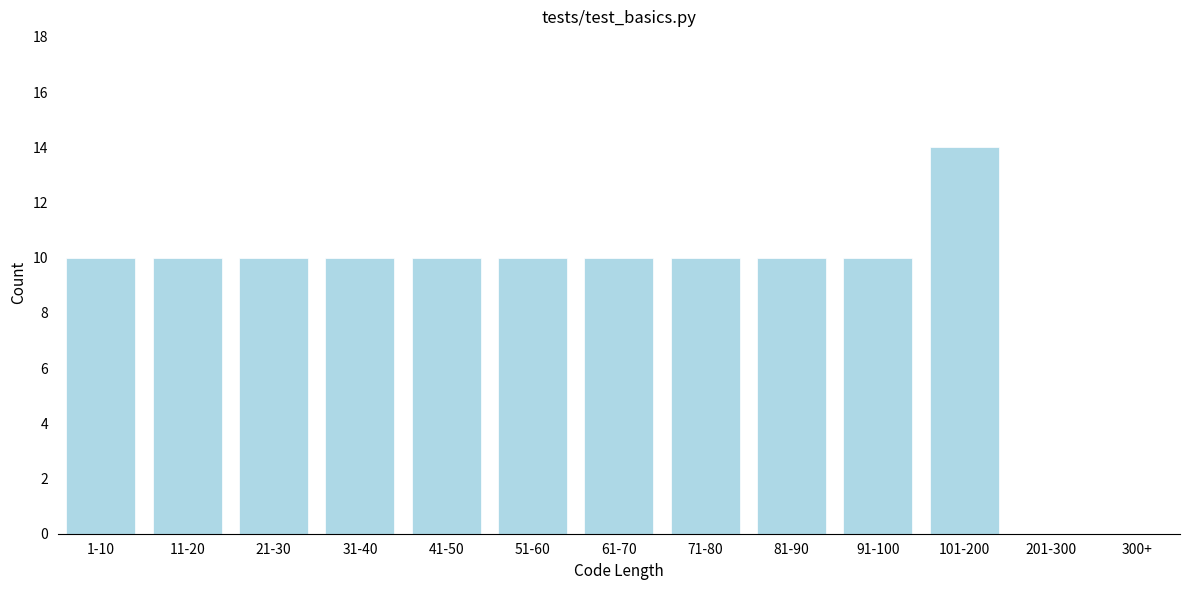

Reading left to right, transcribe all the data shown in this chart.

1-10=10	11-20=10	21-30=10	31-40=10	41-50=10	51-60=10	61-70=10	71-80=10	81-90=10	91-100=10	101-200=14	201-300=0	300+=0